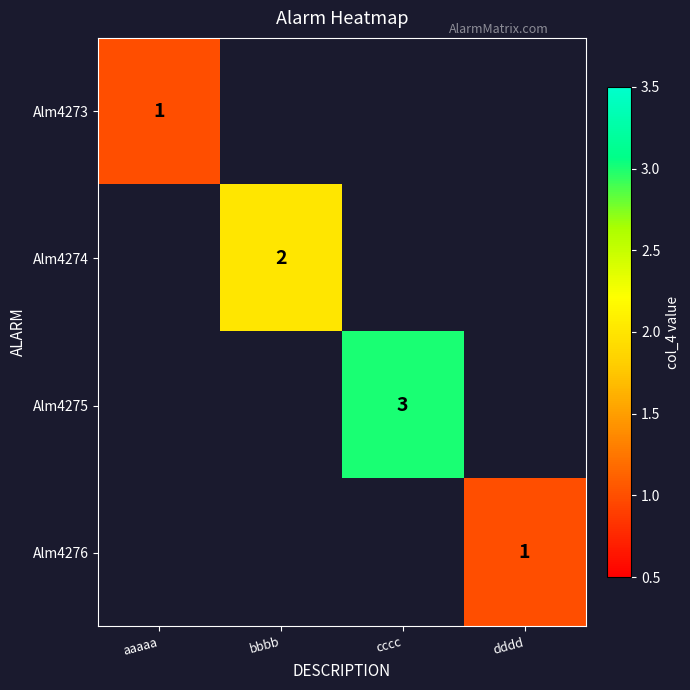

At which category does the chart reach its minimum across all series?

aaaaa